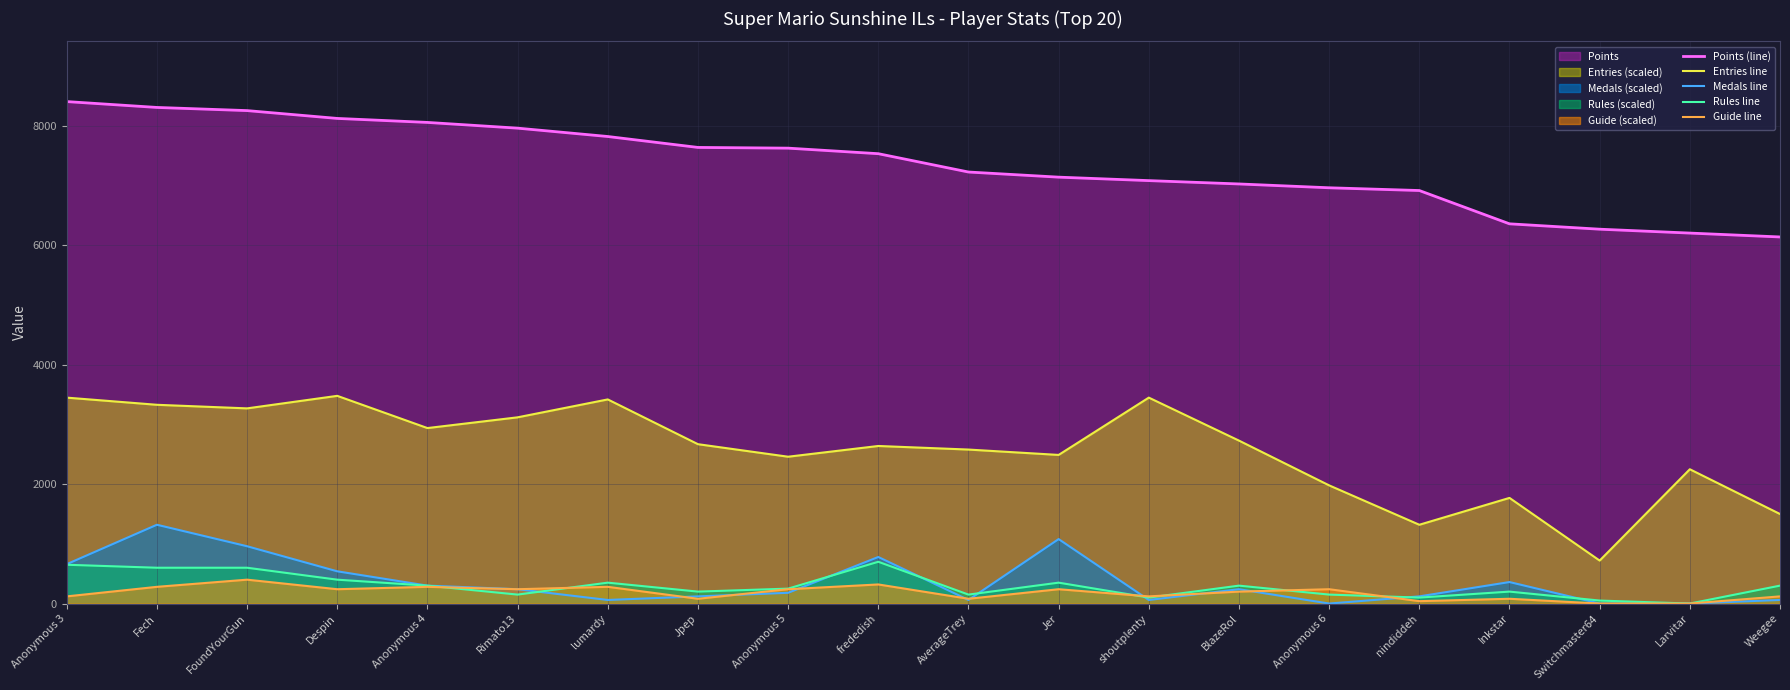

What is the difference between the maximum and minimum values in the Medals line series?

1320